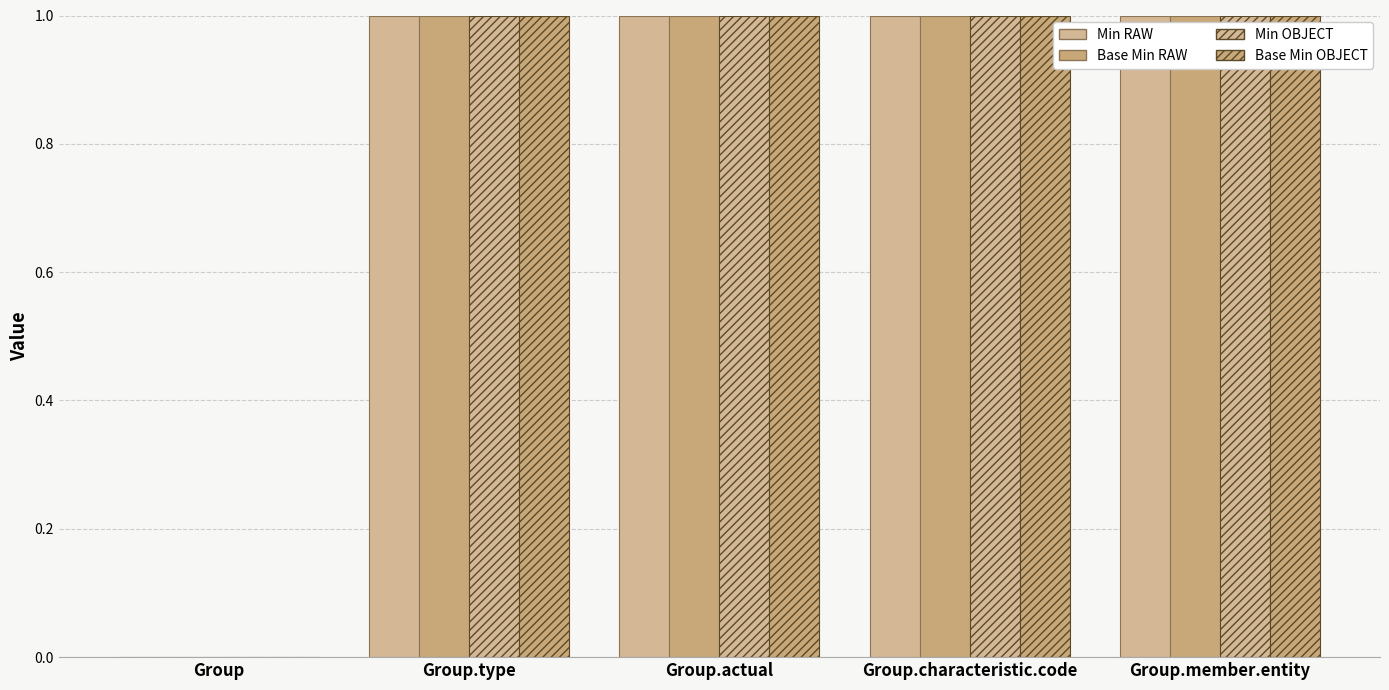

How many groups of bars are there?

5